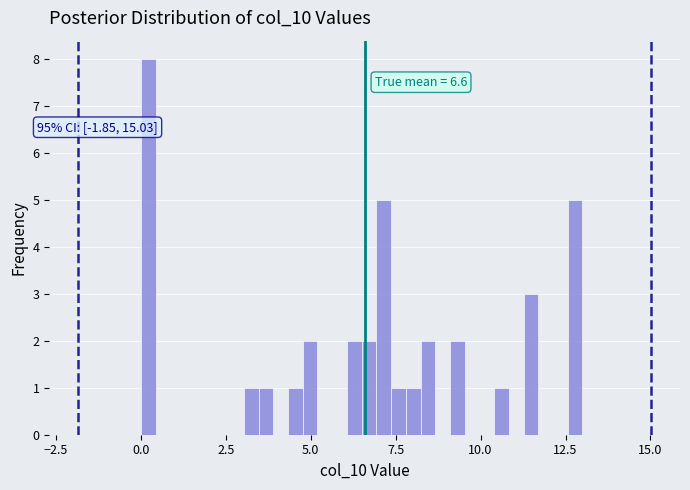

Read against the x-axis, roughly where is the centre of the tallest bar?

0.0